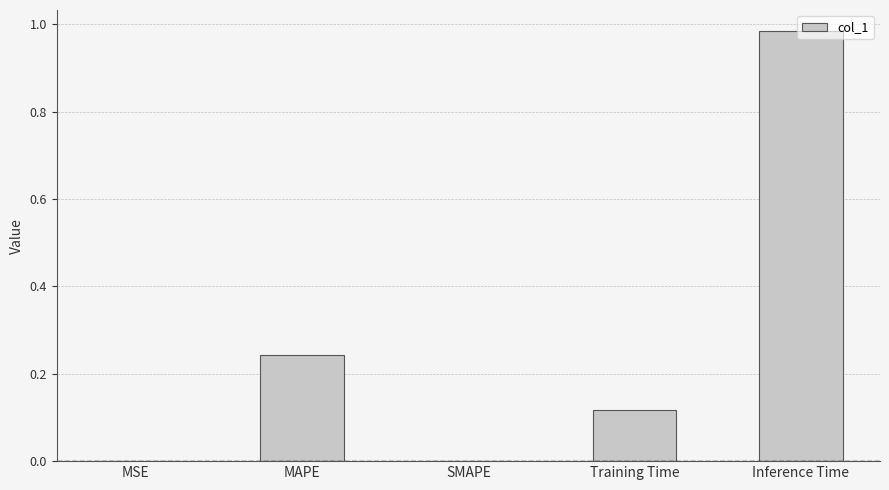

What is the sum of all values?

1.3